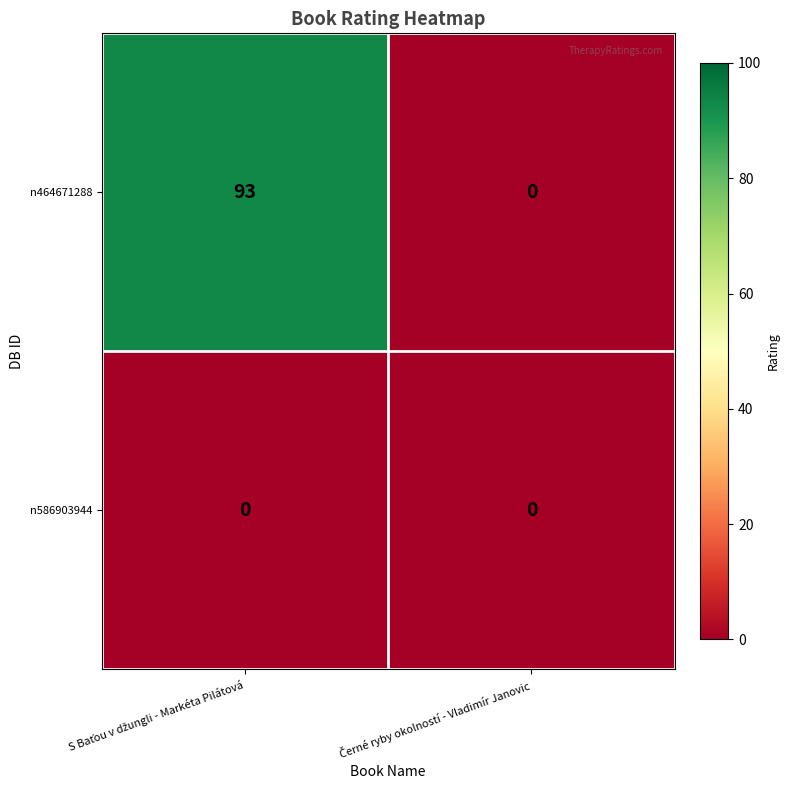

What is the difference between the maximum and minimum values in the n464671288 series?

93